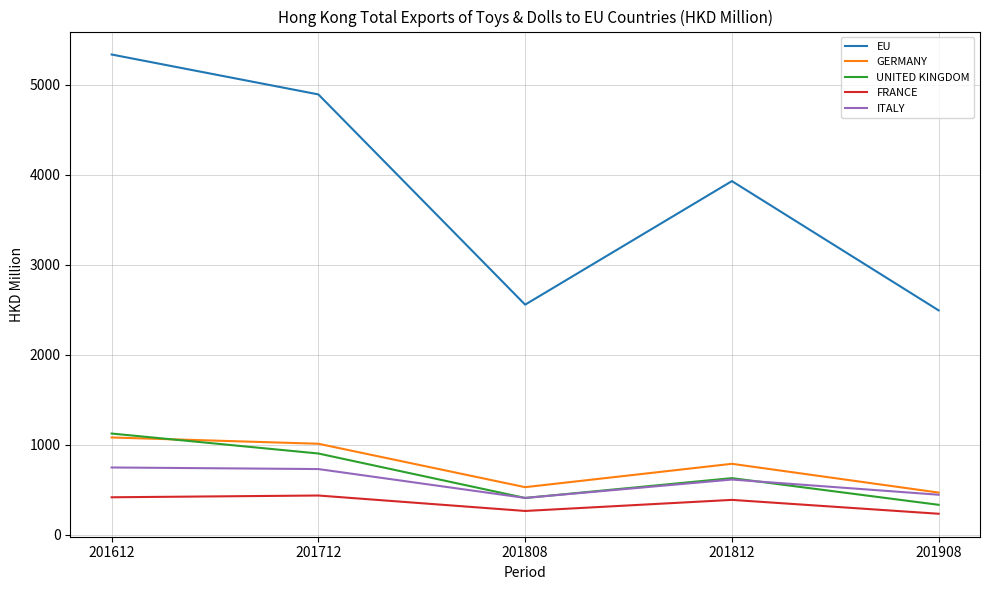

Does the chart have visible grid lines?

Yes